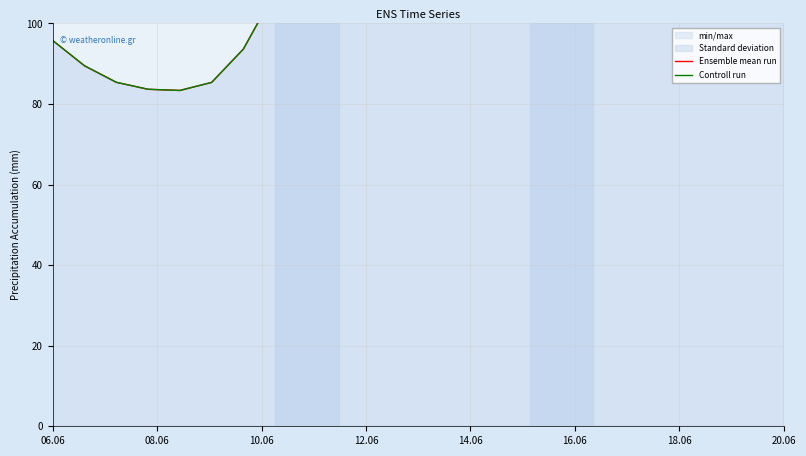

What is the smallest value displayed?

83.4